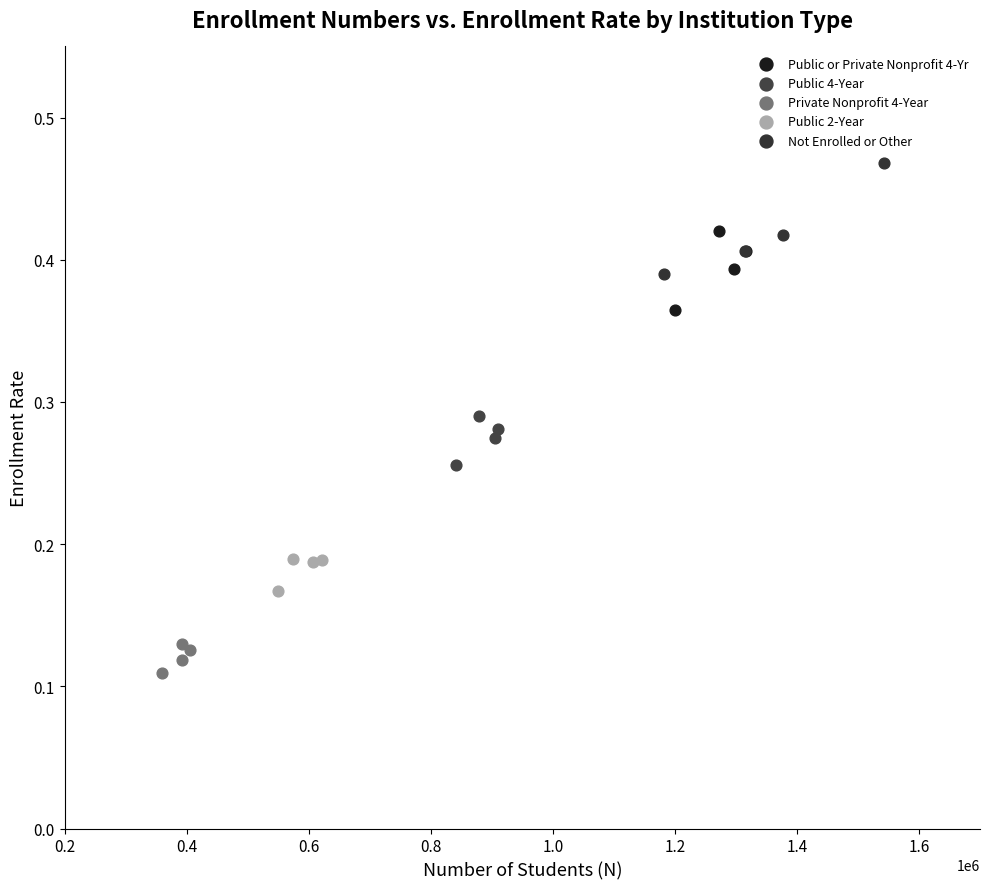

Which series reaches the maximum Y coordinate?

Not Enrolled or Other